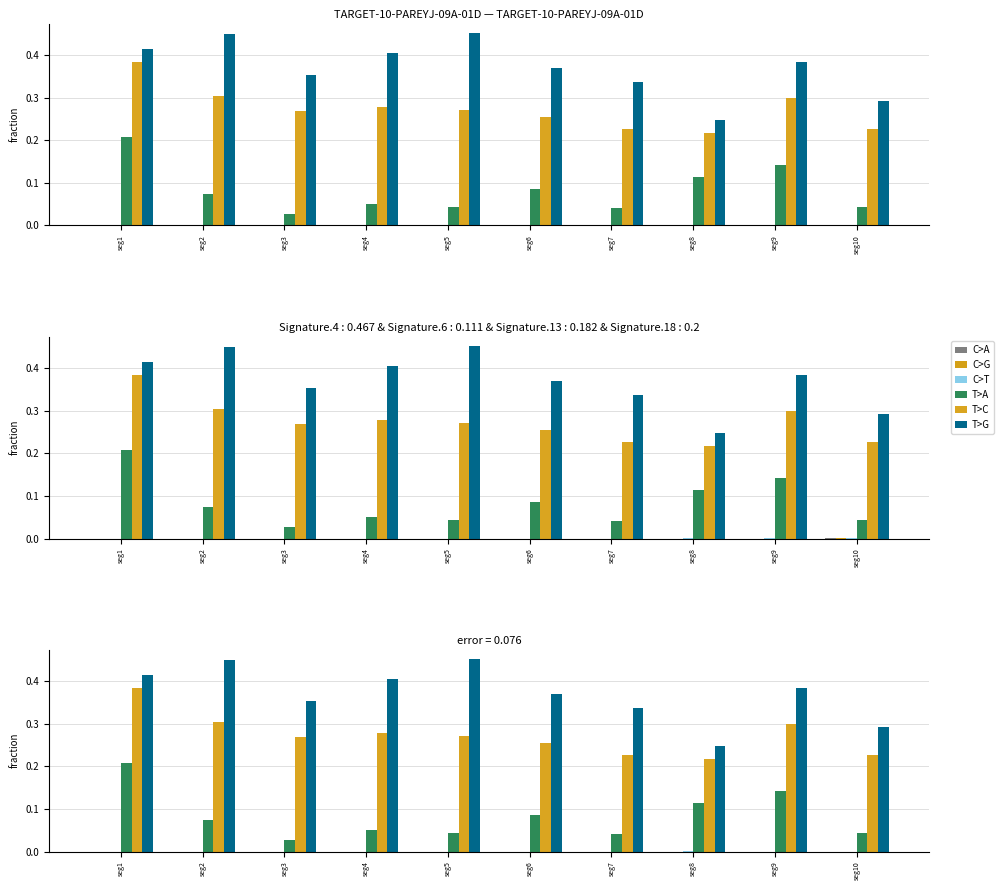

Is the value of C>G at seg5 greater than the value of T>C at seg3?

No